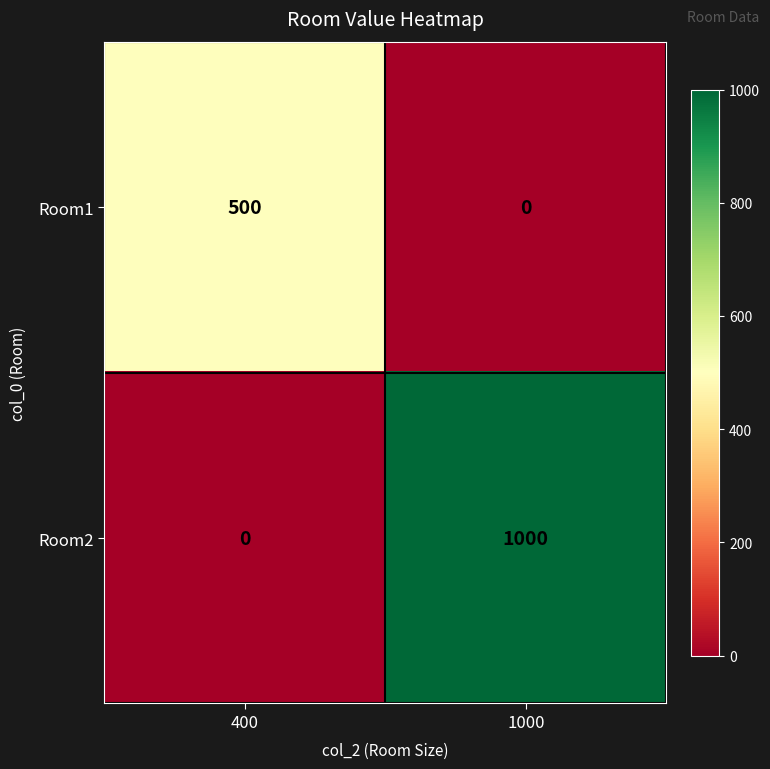

At which label is Room2 closest to 500?

400